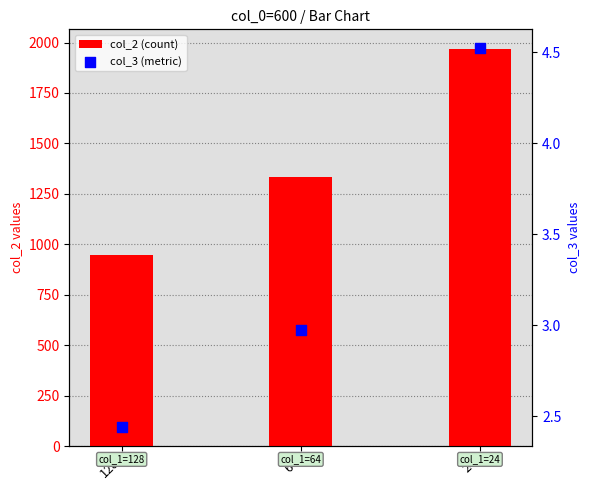

Which series has the largest Y range (max minus min)?

col_2 (count)